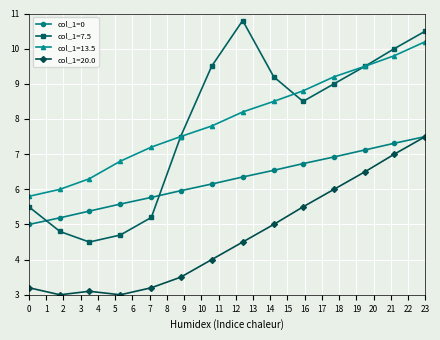

What is the value of the col_1=20.0 point at the 14th from the left?

7.5